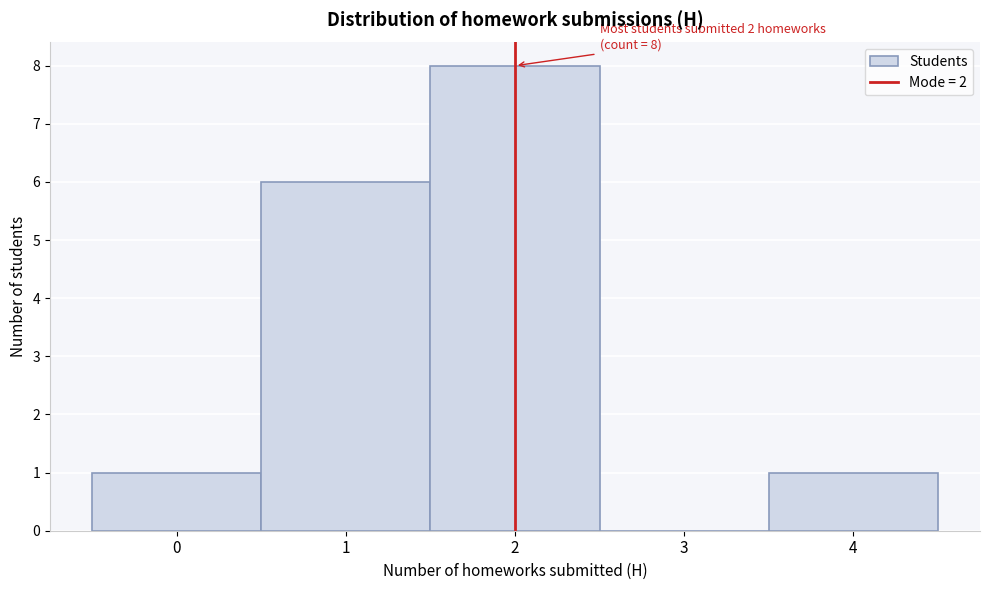

Which range on the x-axis has the tallest bar?

1.5 to 2.5